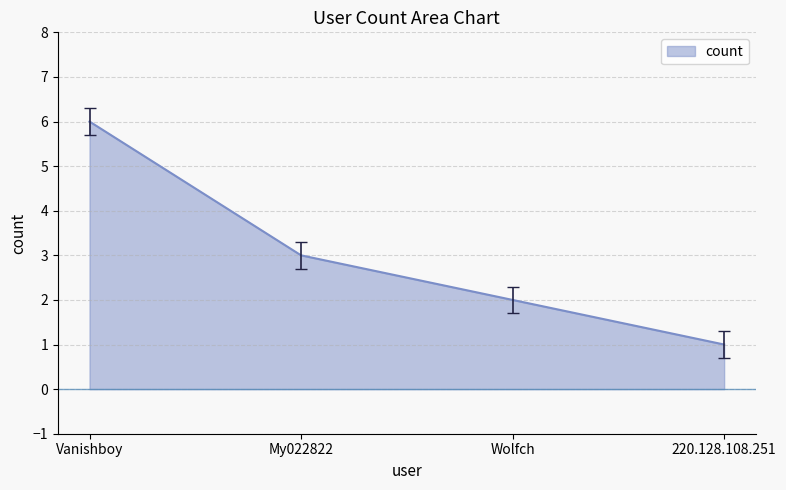

What position from the left is Vanishboy?

1